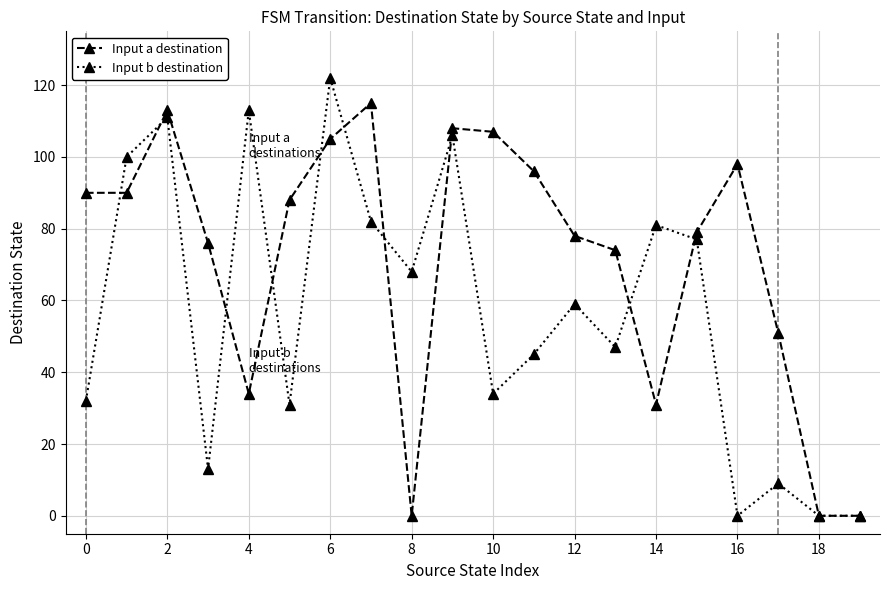

List the series in order of their overall mean, highest first.

Input a destination, Input b destination